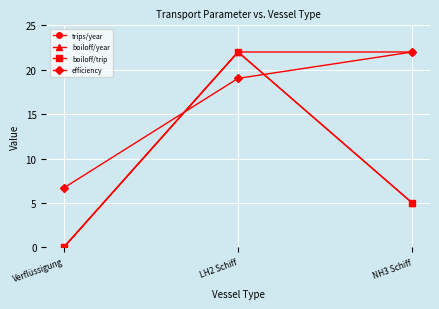

Does the chart have visible grid lines?

Yes